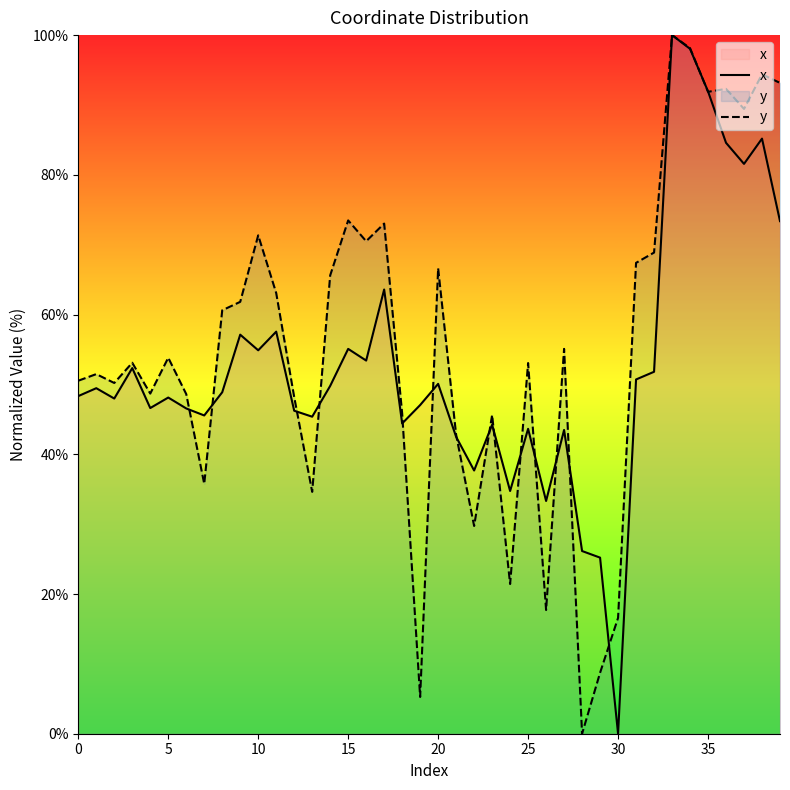

Reading left to right, what are all the values shown in this chart?

x: 48.3	49.5	48.0	52.3	46.6	48.1	46.6	45.6	48.9	57.1	54.9	57.6	46.2	45.4	49.8	55.1	53.4	63.6	44.4	47.0	50.1	42.5	37.7	44.2	34.7	43.6	33.3	43.5	26.2	25.2	0.0	50.7	51.8	100.0	98.0	91.9	84.6	81.6	85.2	73.4
y: 50.5	51.5	50.2	53.1	48.7	53.8	48.6	35.8	60.6	61.8	71.3	63.1	48.2	34.6	65.6	73.5	70.5	73.0	45.9	5.3	66.6	42.8	29.7	45.6	21.4	53.1	17.7	55.1	0.0	8.7	16.6	67.4	68.9	100.0	98.1	91.9	92.3	89.4	94.4	93.2